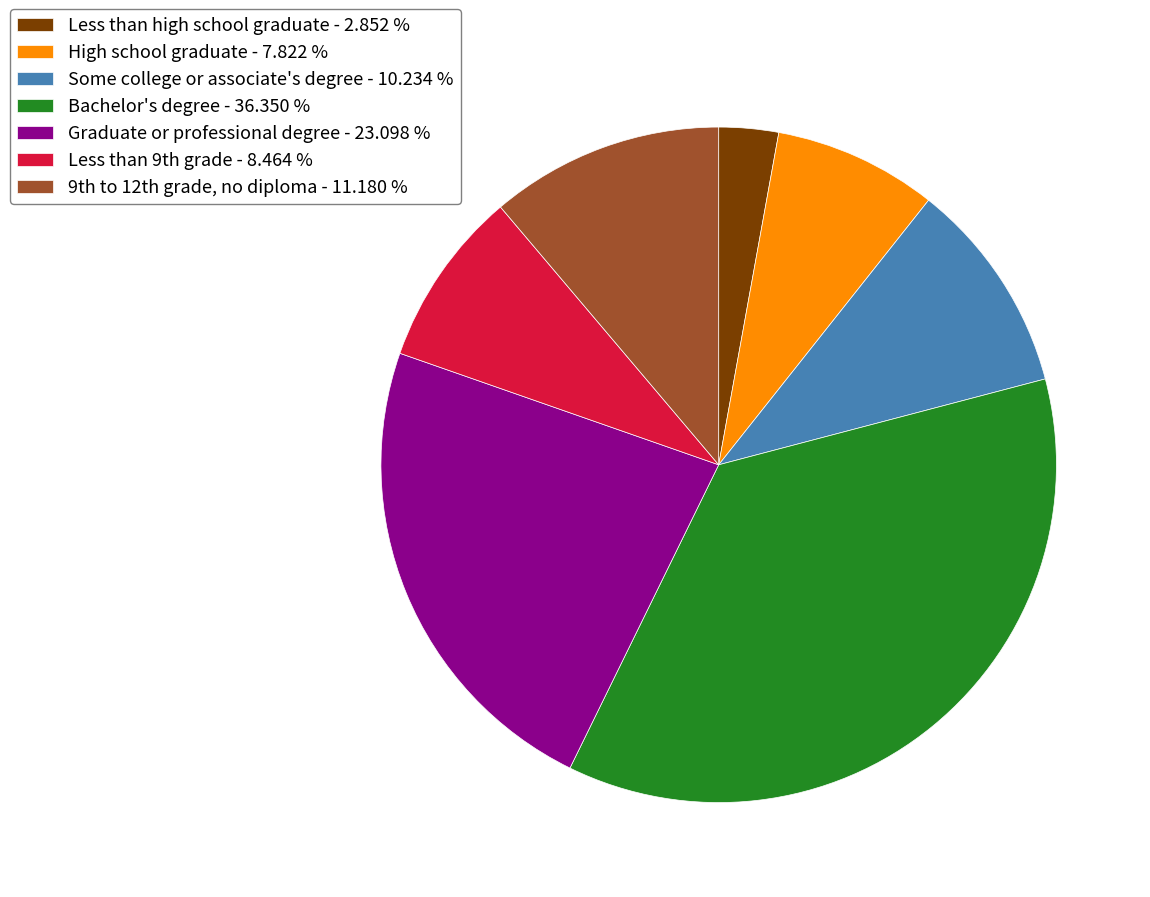

How many slices are in this pie chart?

7